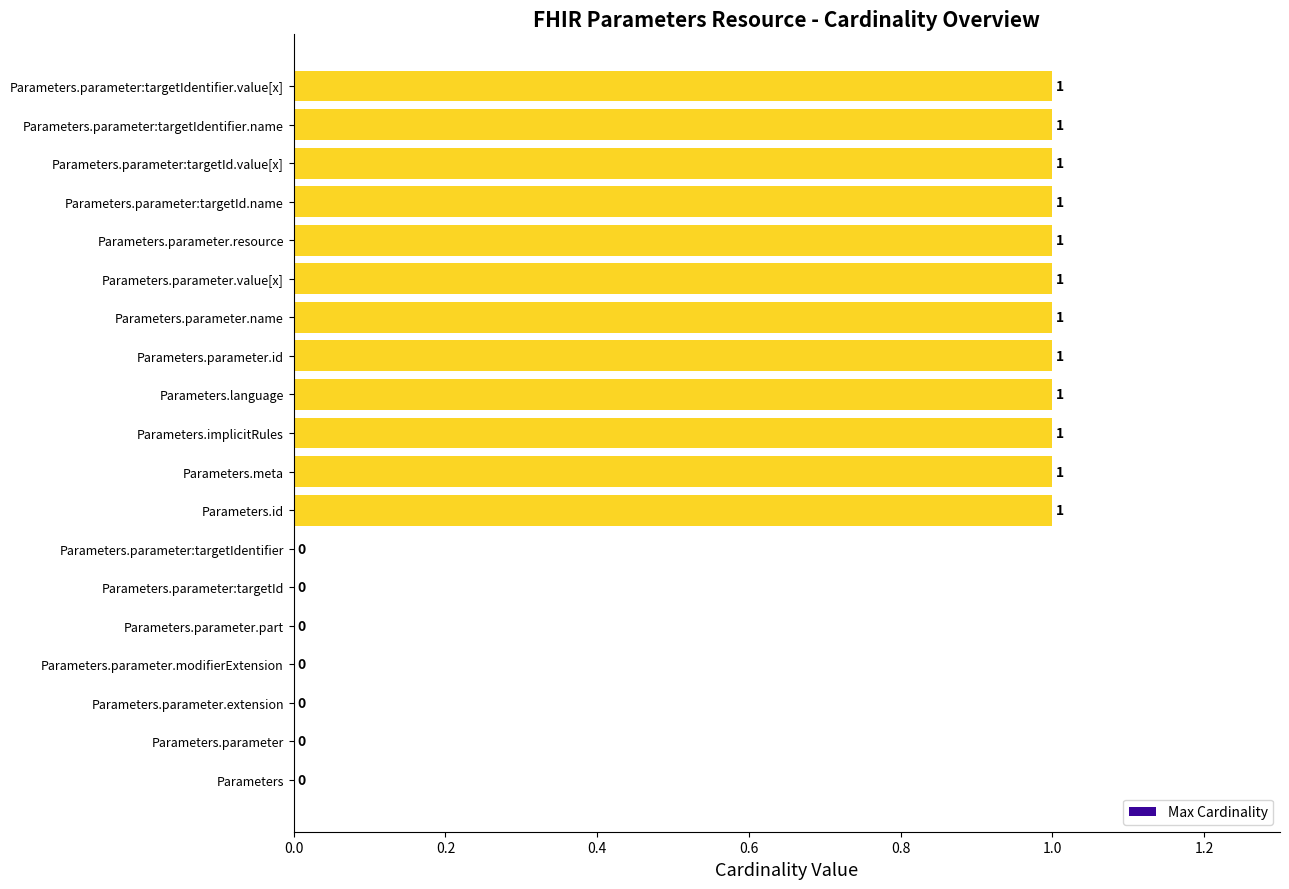

Reading bottom to top, transcribe all the data shown in this chart.

Parameters=0	Parameters.parameter=0	Parameters.parameter.extension=0	Parameters.parameter.modifierExtension=0	Parameters.parameter.part=0	Parameters.parameter:targetId=0	Parameters.parameter:targetIdentifier=0	Parameters.id=1	Parameters.meta=1	Parameters.implicitRules=1	Parameters.language=1	Parameters.parameter.id=1	Parameters.parameter.name=1	Parameters.parameter.value[x]=1	Parameters.parameter.resource=1	Parameters.parameter:targetId.name=1	Parameters.parameter:targetId.value[x]=1	Parameters.parameter:targetIdentifier.name=1	Parameters.parameter:targetIdentifier.value[x]=1